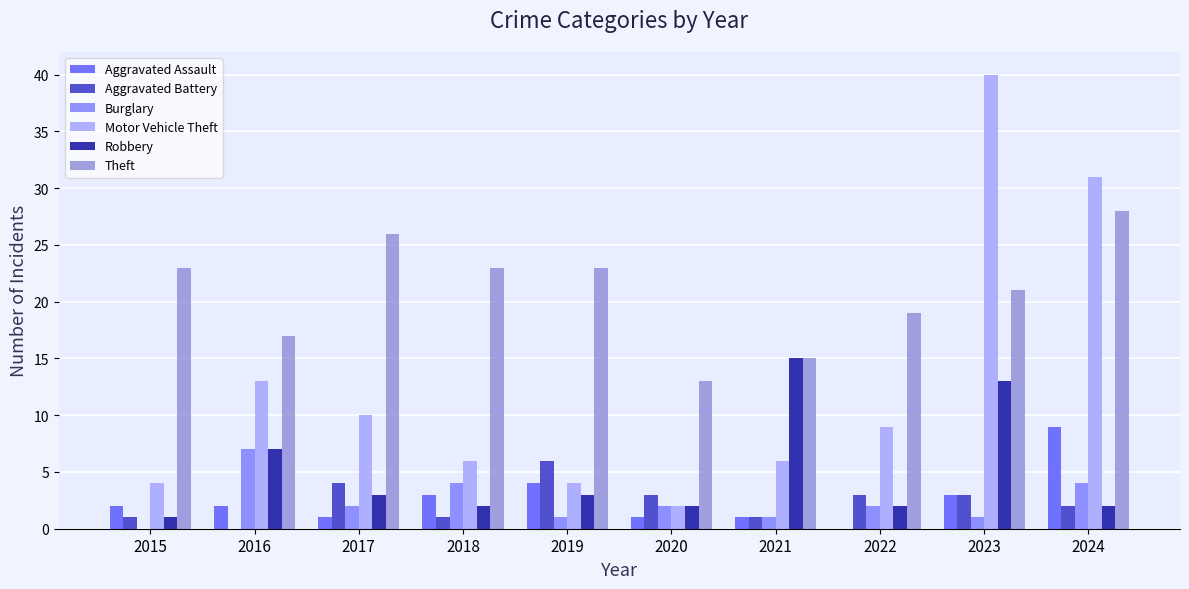

What is the sum of all Theft values?

208